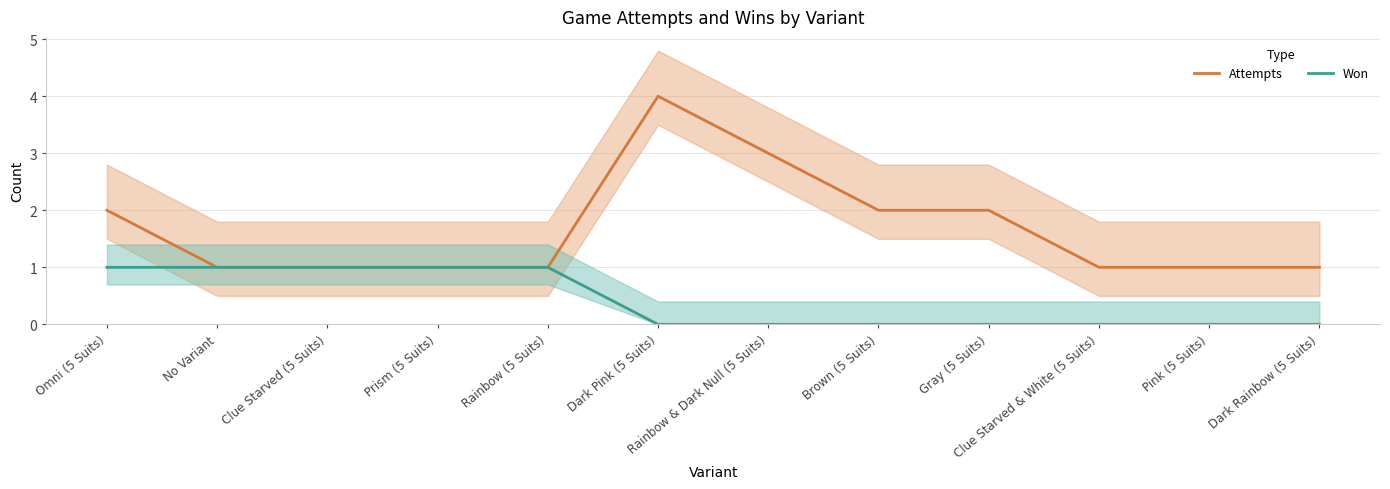

Does the chart have visible grid lines?

Yes